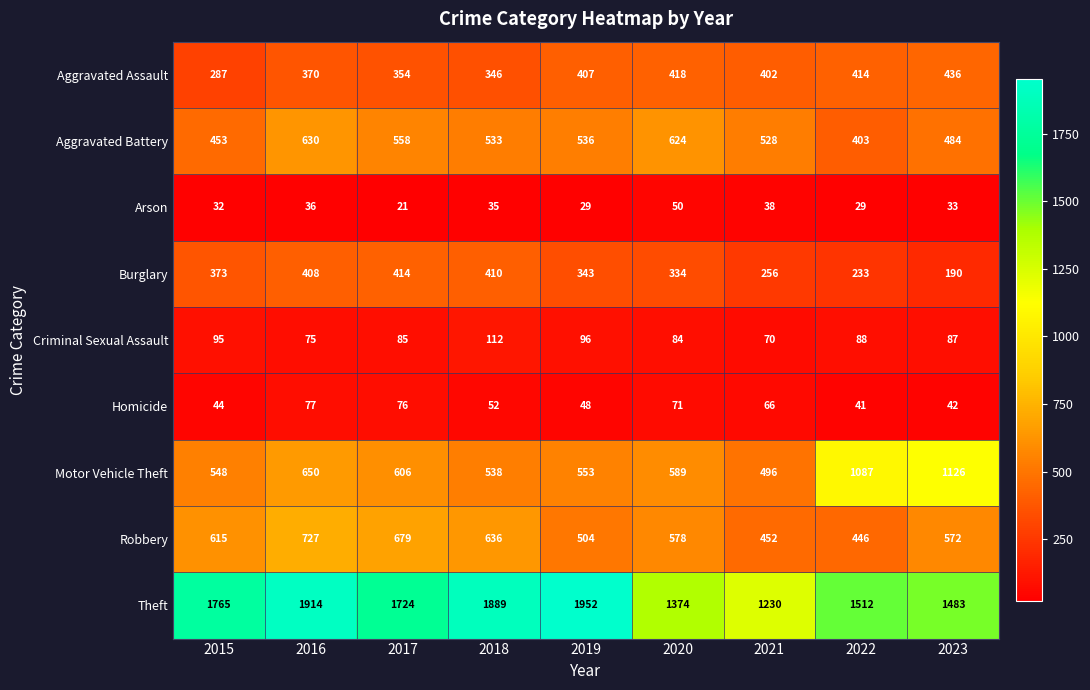

The Theft series shows 897 at 2017. True or false?

False